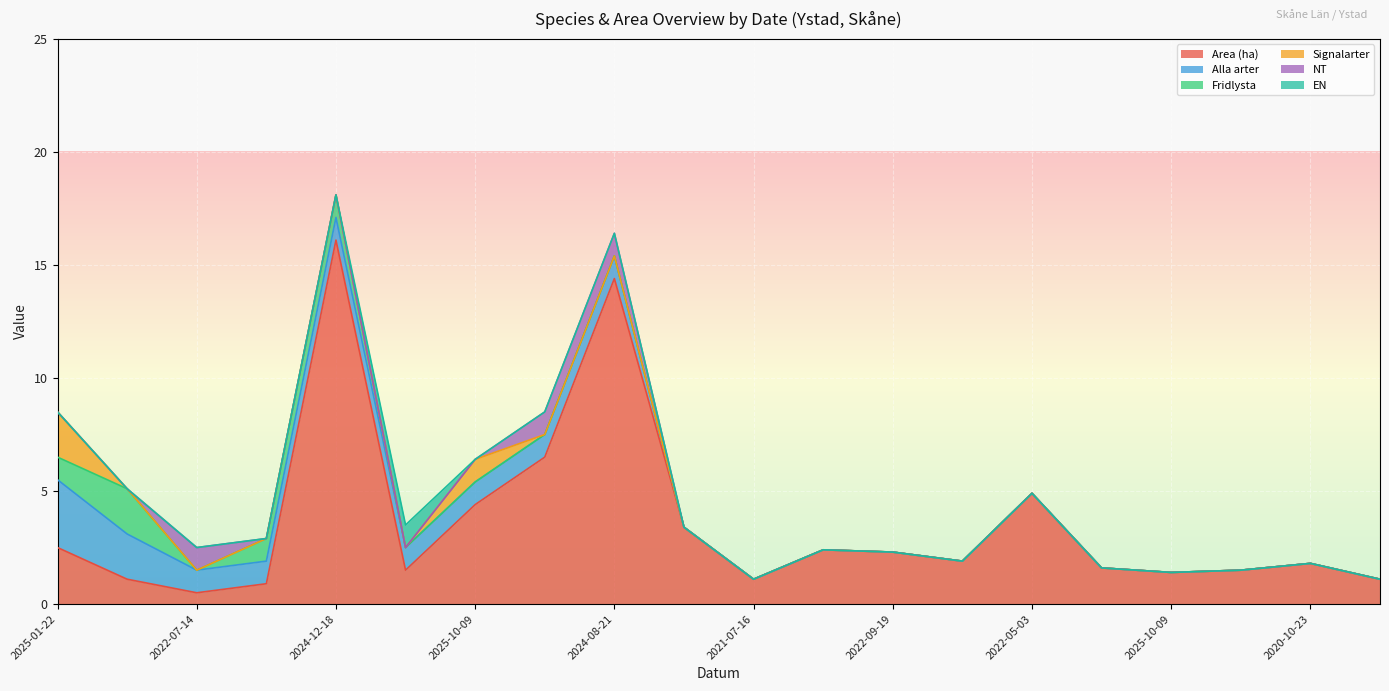

How many distinct data groups are displayed?

6